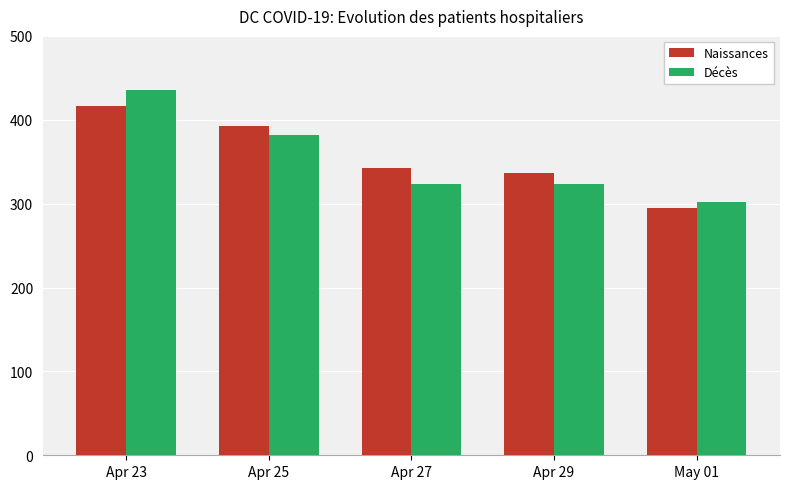

Read the Naissances value at Apr 25, to the nearest 50.

400